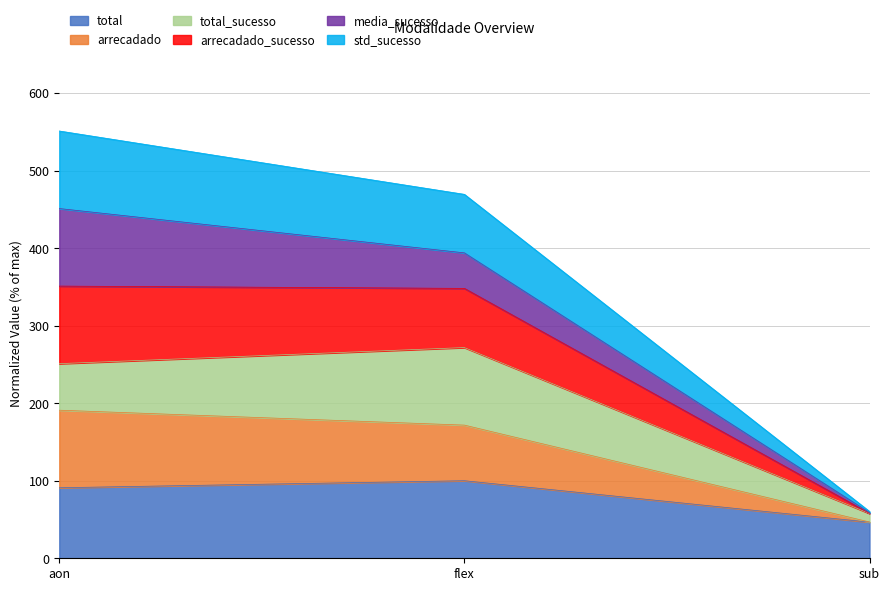

What is the label of the 1st point from the left?

aon